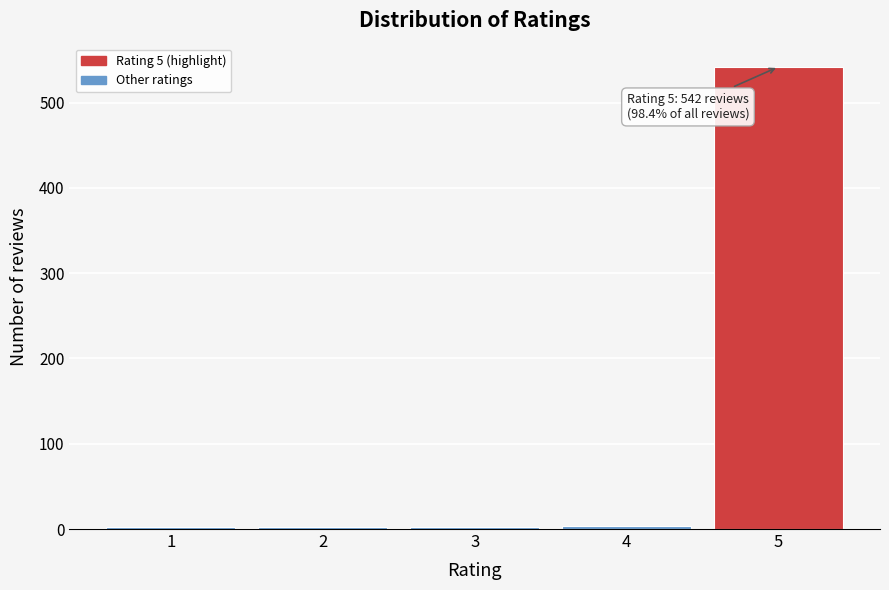

What is the difference between the maximum and second lowest values?

540